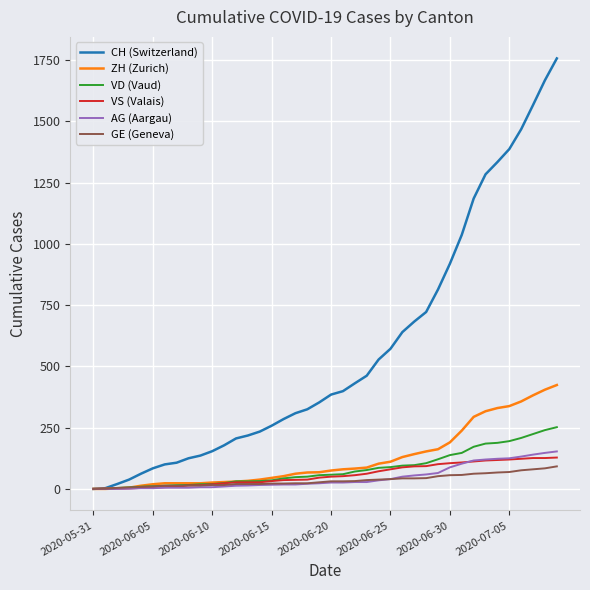

What is the maximum value for ZH (Zurich)?

424